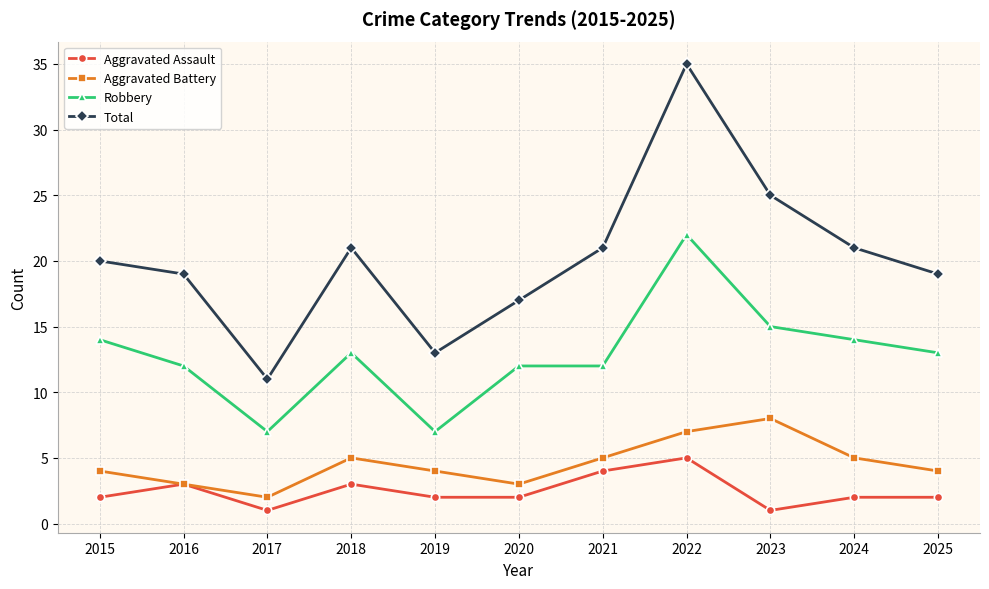

What are all the series names shown in the legend?

Aggravated Assault, Aggravated Battery, Robbery, Total